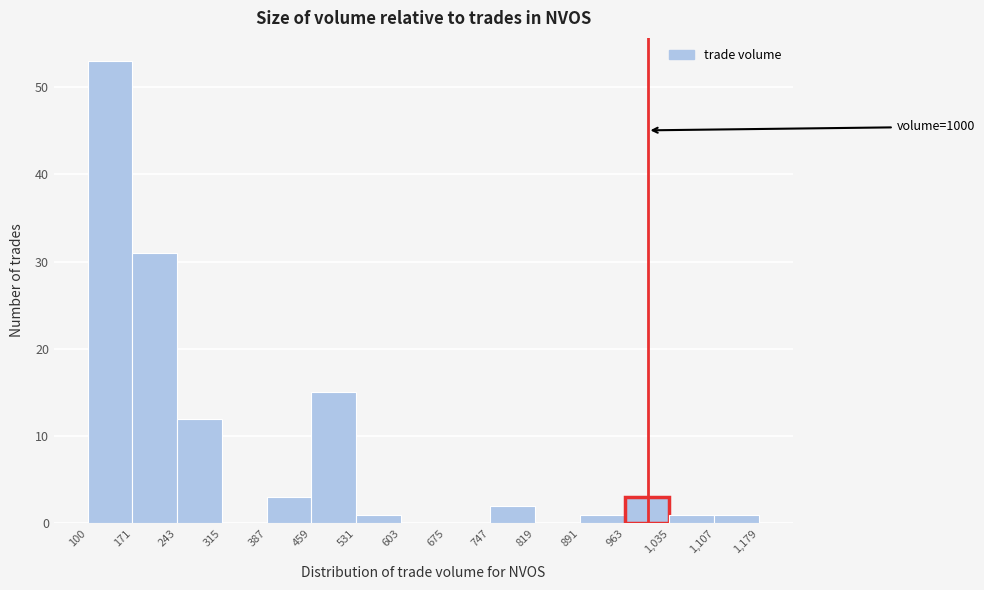

Which range on the x-axis has the tallest bar?

100 to 171